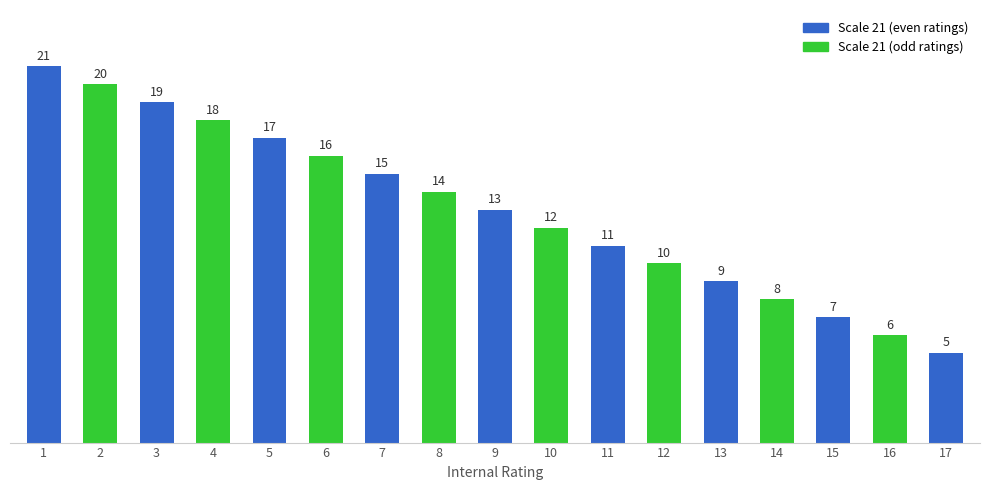

What is the smallest value displayed?

5